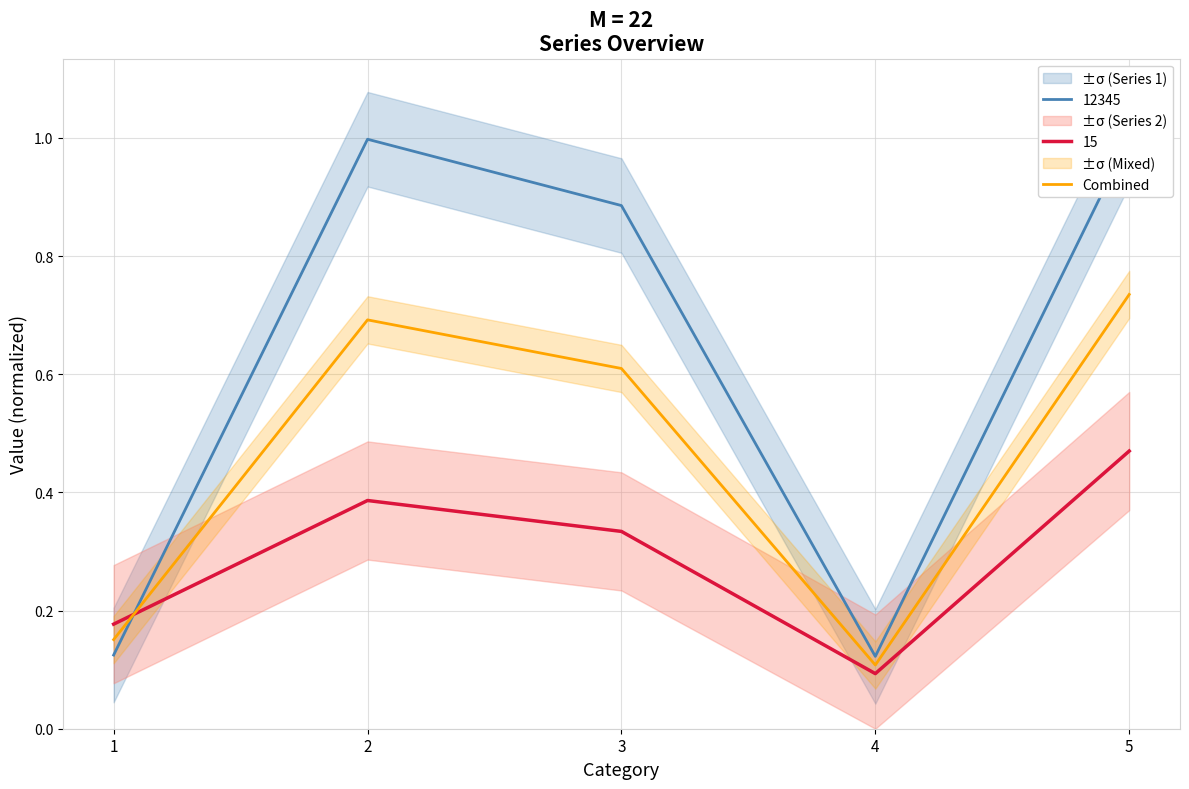

Reading left to right, extract all data points from this chart.

1=0.2	2=0.7	3=0.6	4=0.1	5=0.7